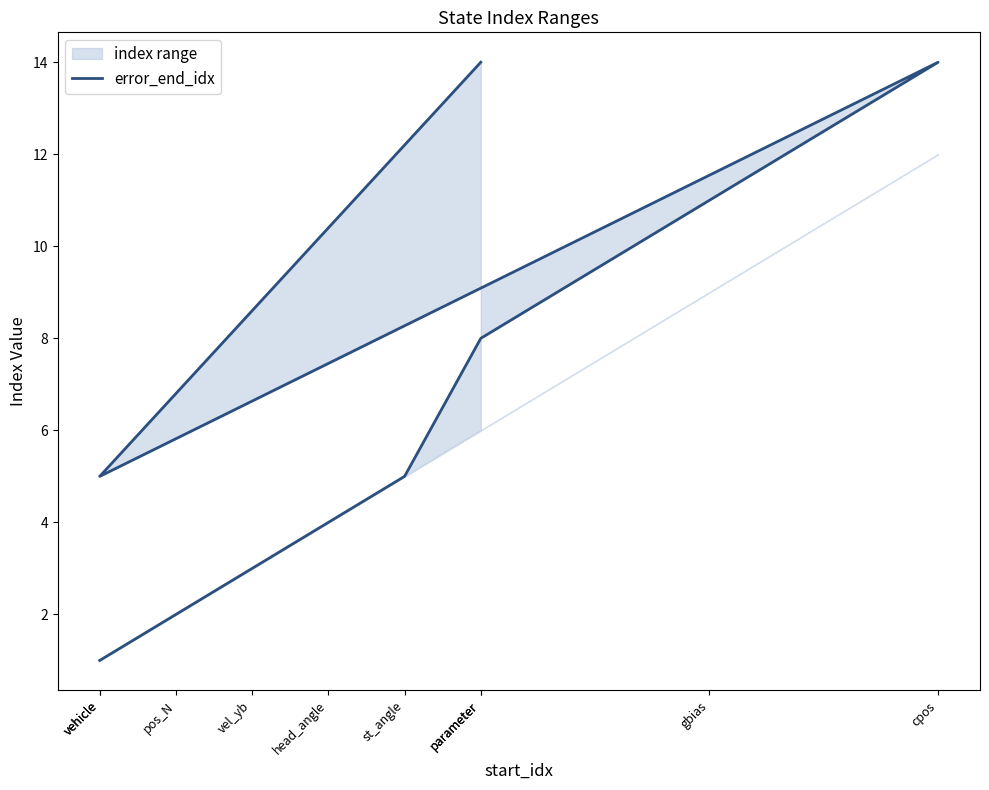

At which category does the chart reach its minimum across all series?

vehicle